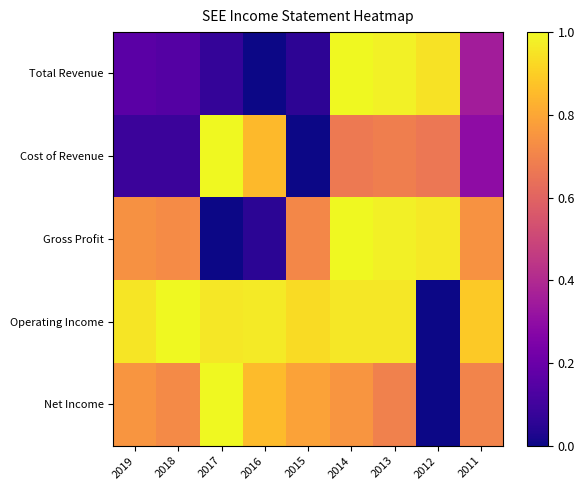

Rank the series at 2014 from lowest to highest value.

Cost of Revenue, Net Income, Operating Income, Total Revenue, Gross Profit